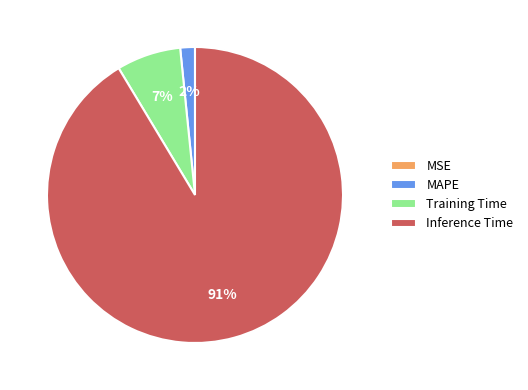

Is there a majority slice in this chart?

Yes